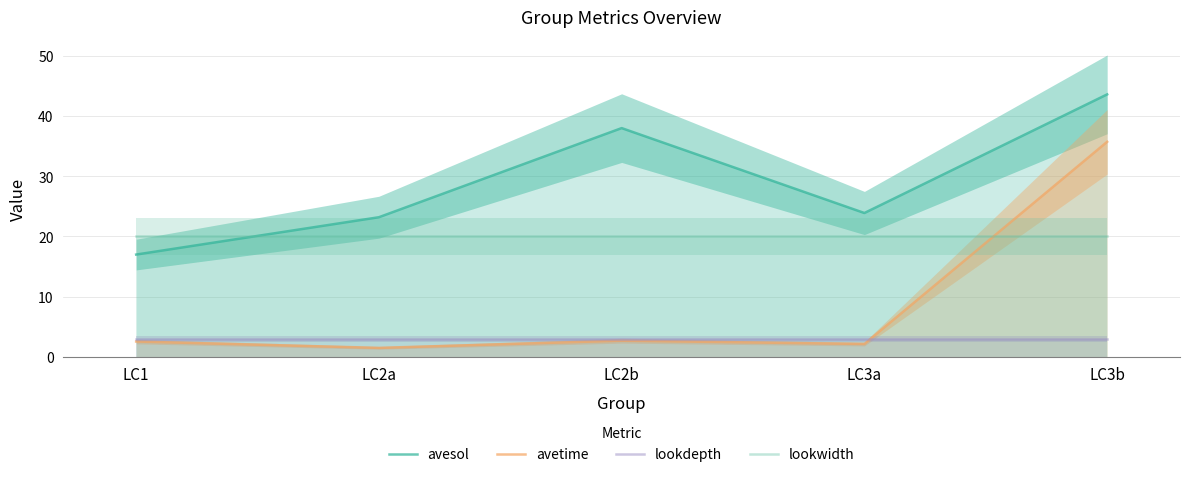

Between LC1 and LC3a, which is larger?

LC3a